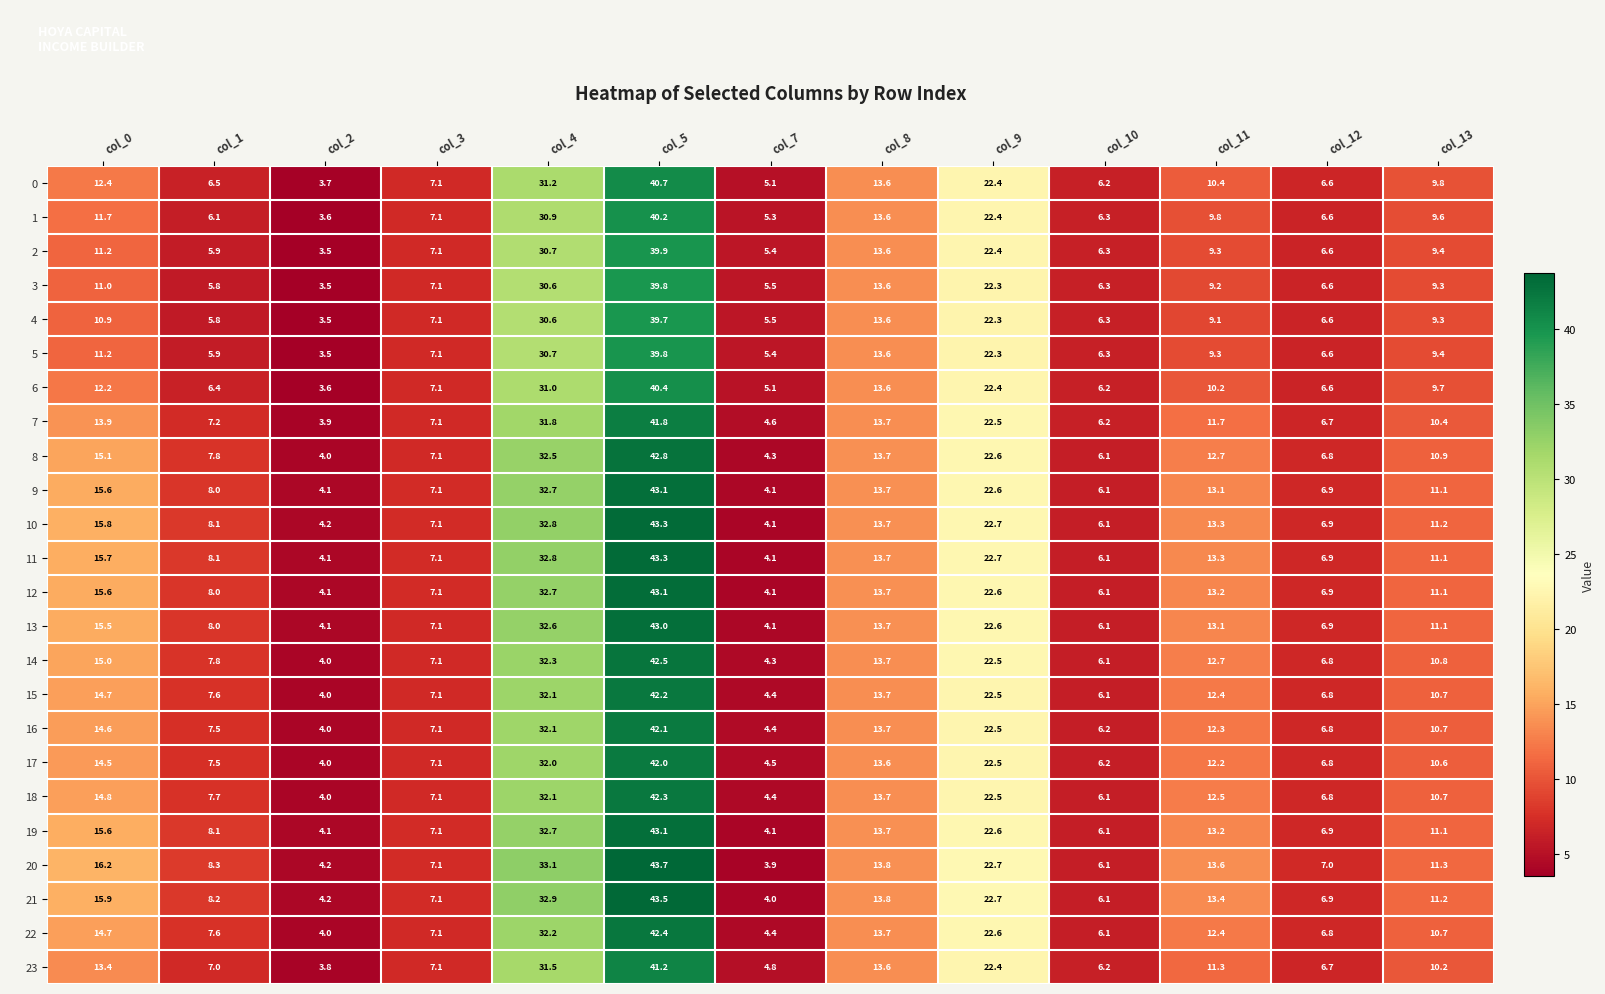

Rank the categories by 7 value from lowest to highest.

col_2, col_7, col_10, col_12, col_3, col_1, col_13, col_11, col_8, col_0, col_9, col_4, col_5